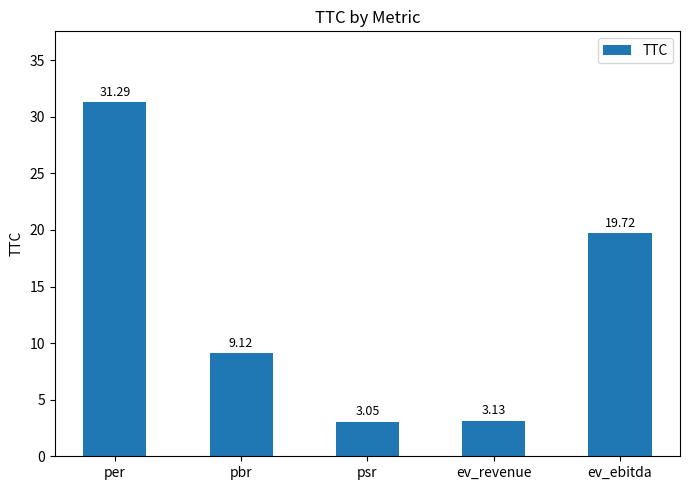

How many data points are above 9?

3